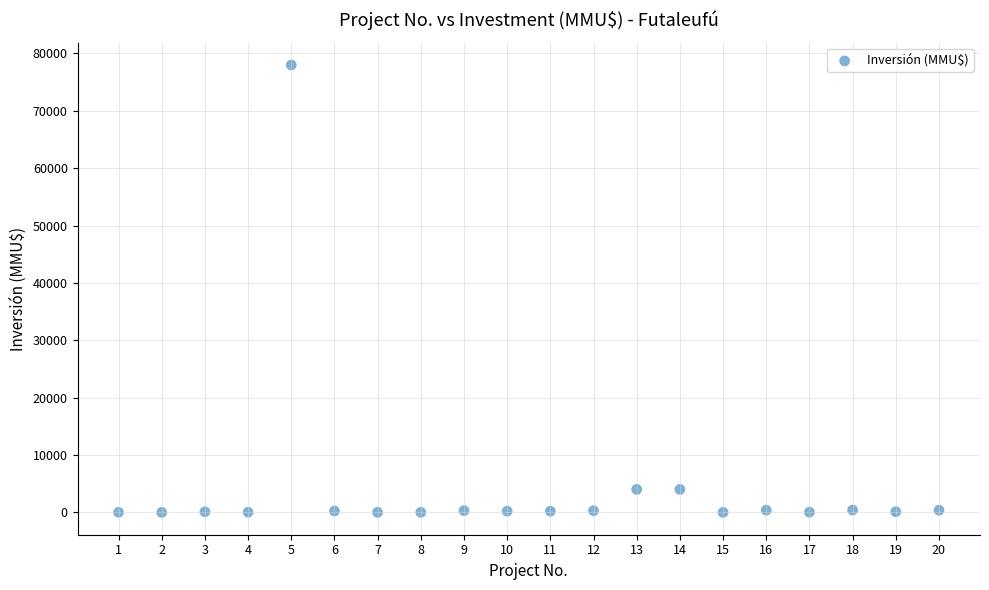

What is the range of X values (max minus min)?

19